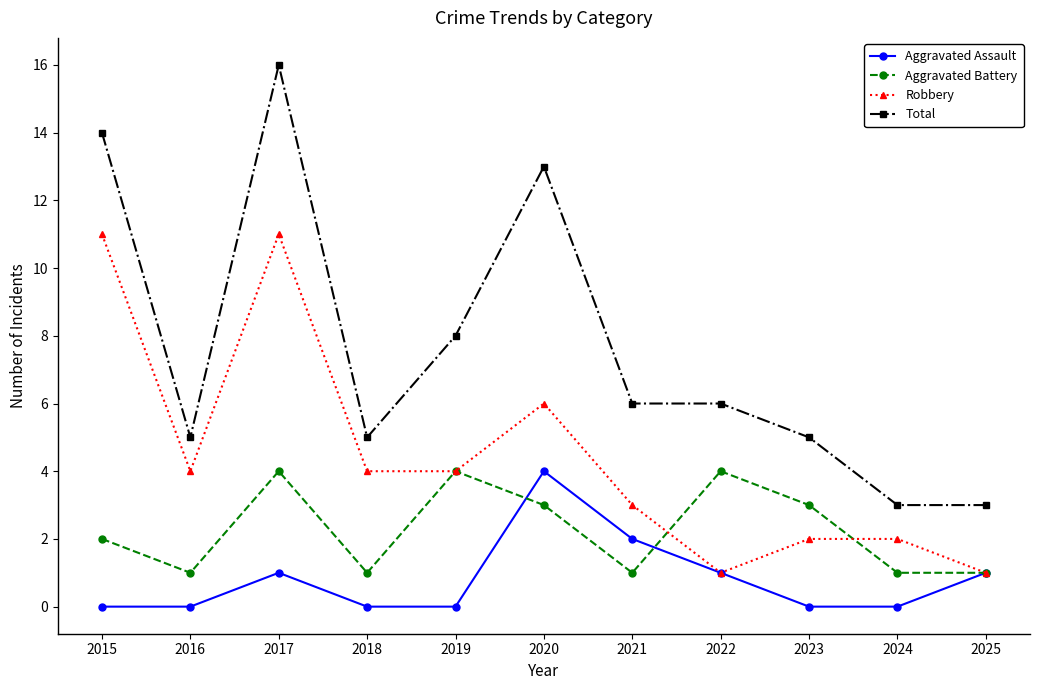

True or false: Aggravated Assault and Total intersect in this chart.

False